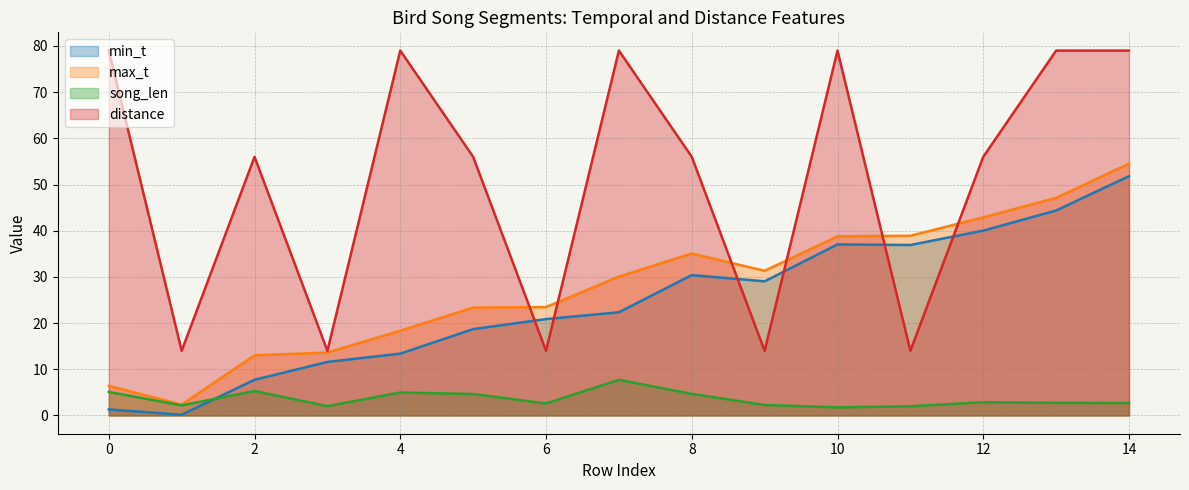

At which category does max_t reach its first local valley?

1